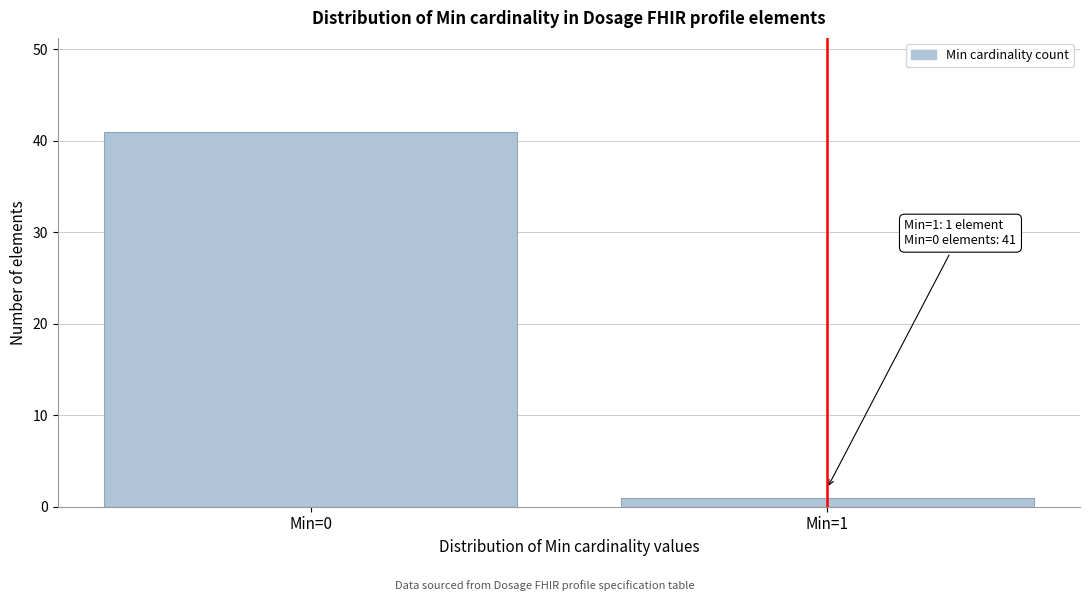

Reading right to left, transcribe all the data shown in this chart.

1	41